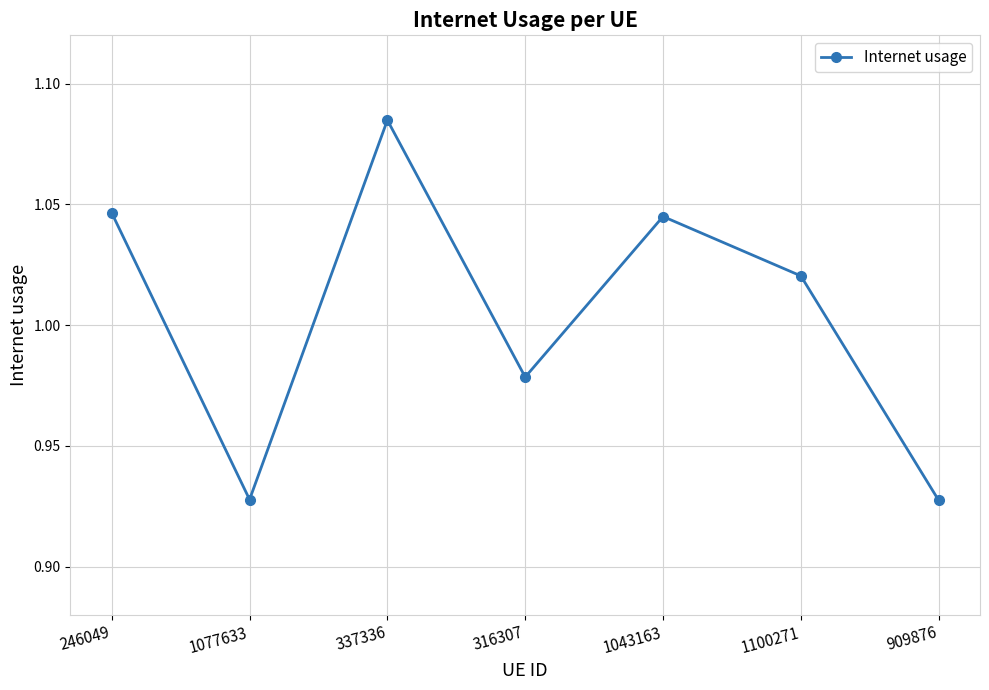

What position from the right is 1043163?

3